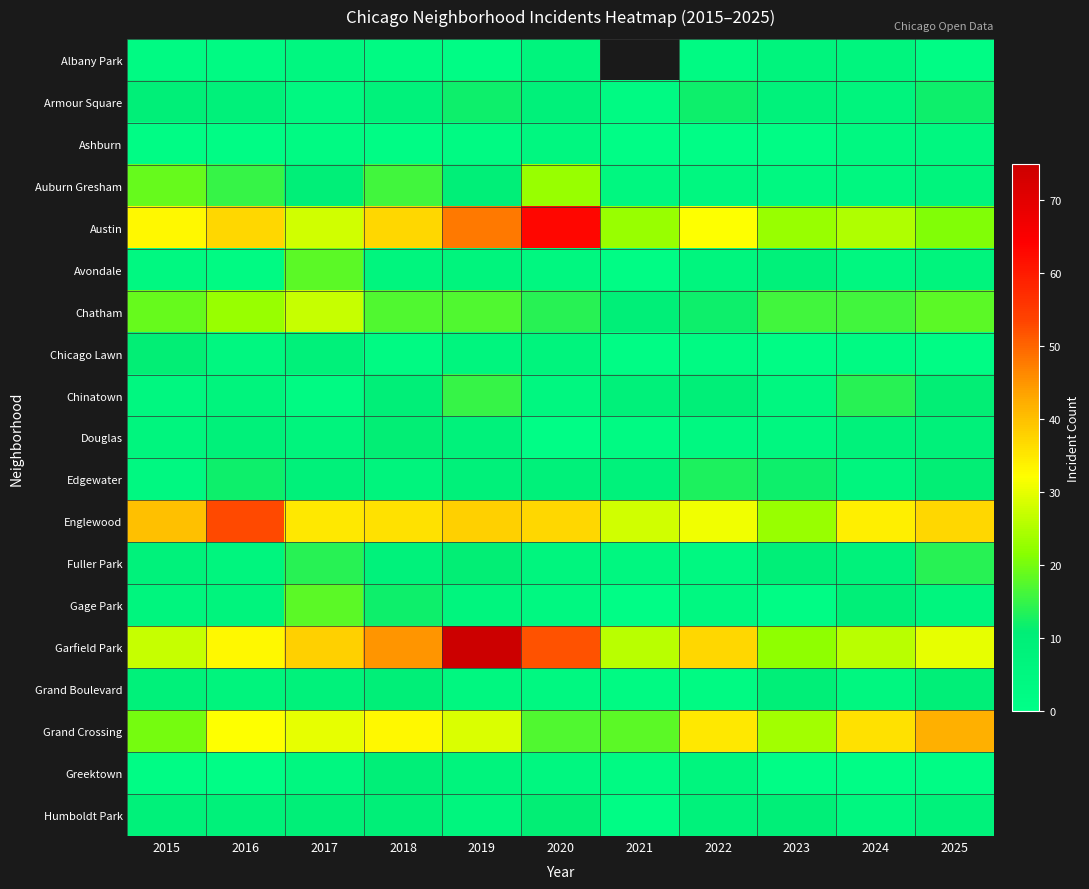

At which label does Humboldt Park reach its minimum?

2021